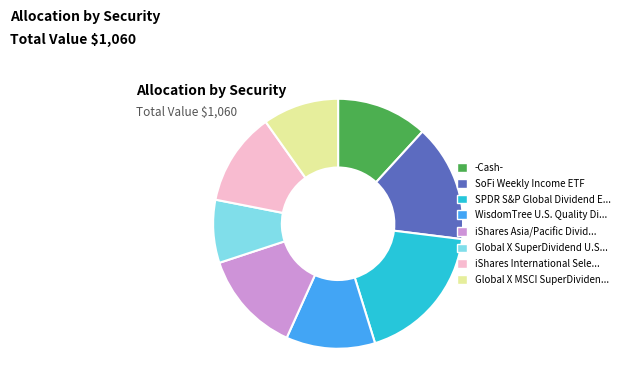

Is there any slice that represents more than half of the pie?

No